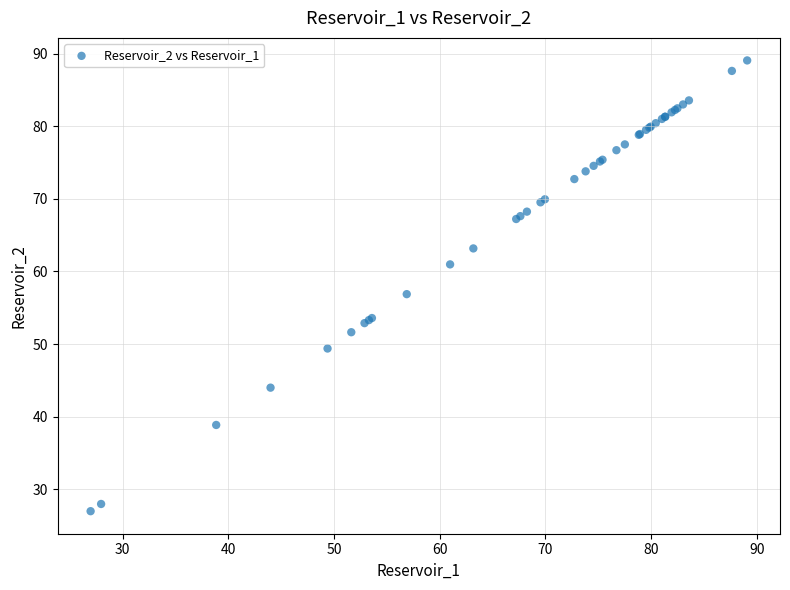

What Y value in the scatter plot is closest to 58?

56.9